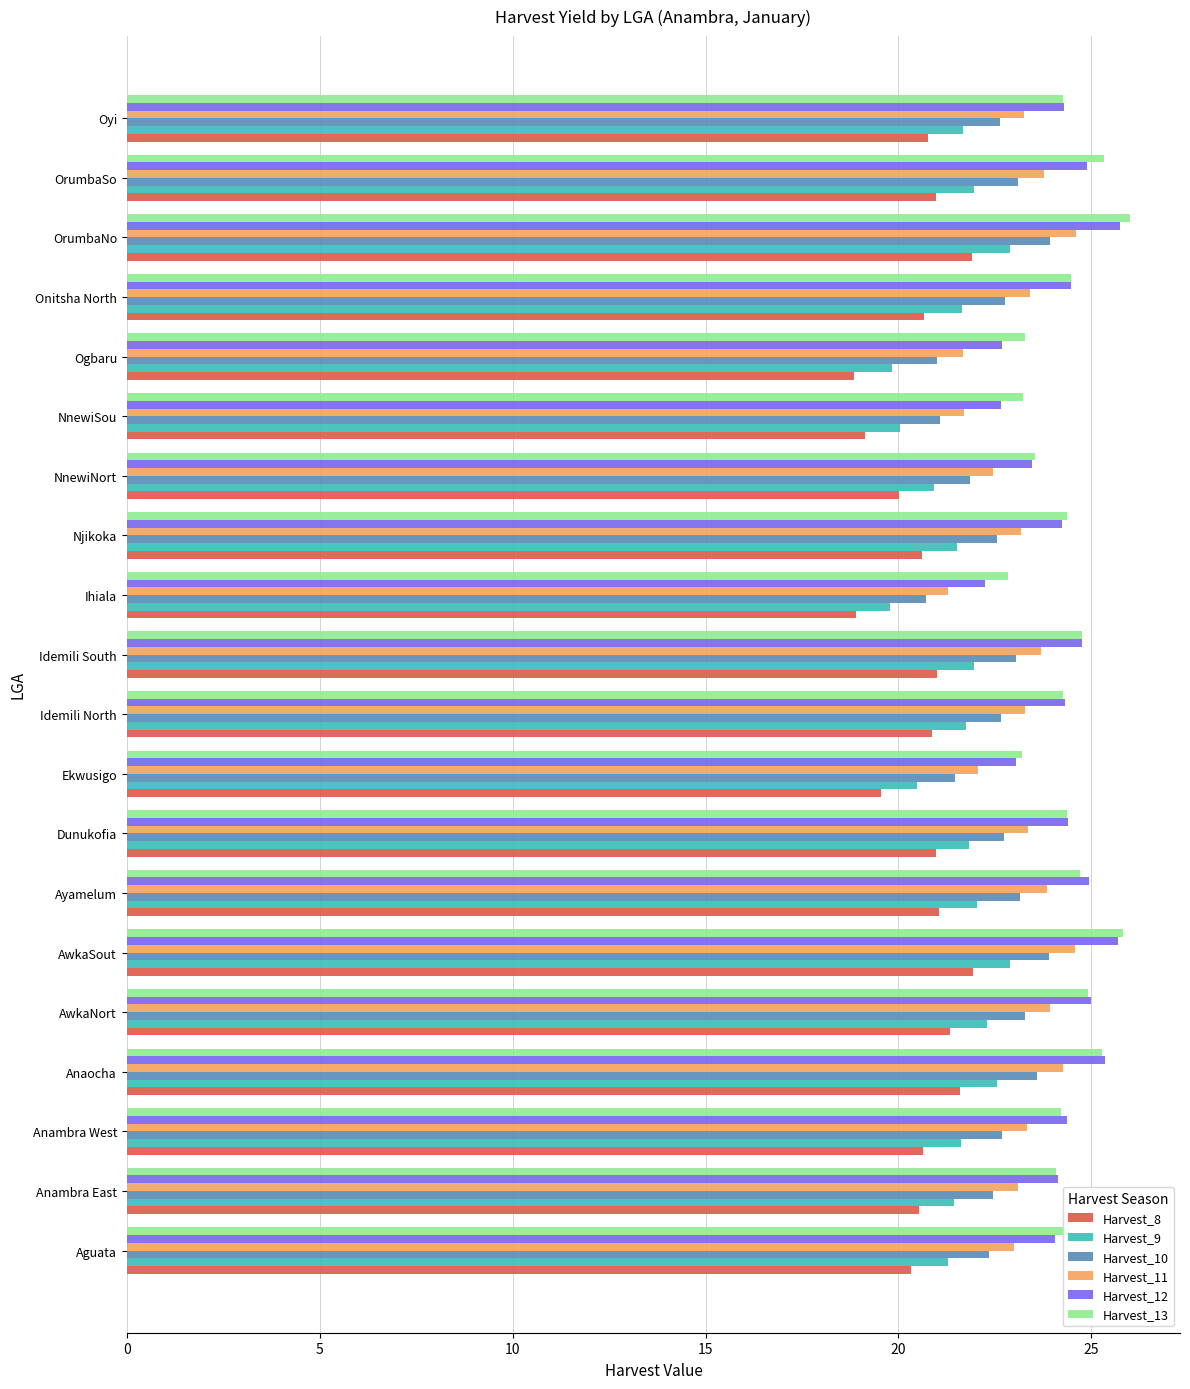

At which label is Harvest_8 closest to 20?

NnewiNort